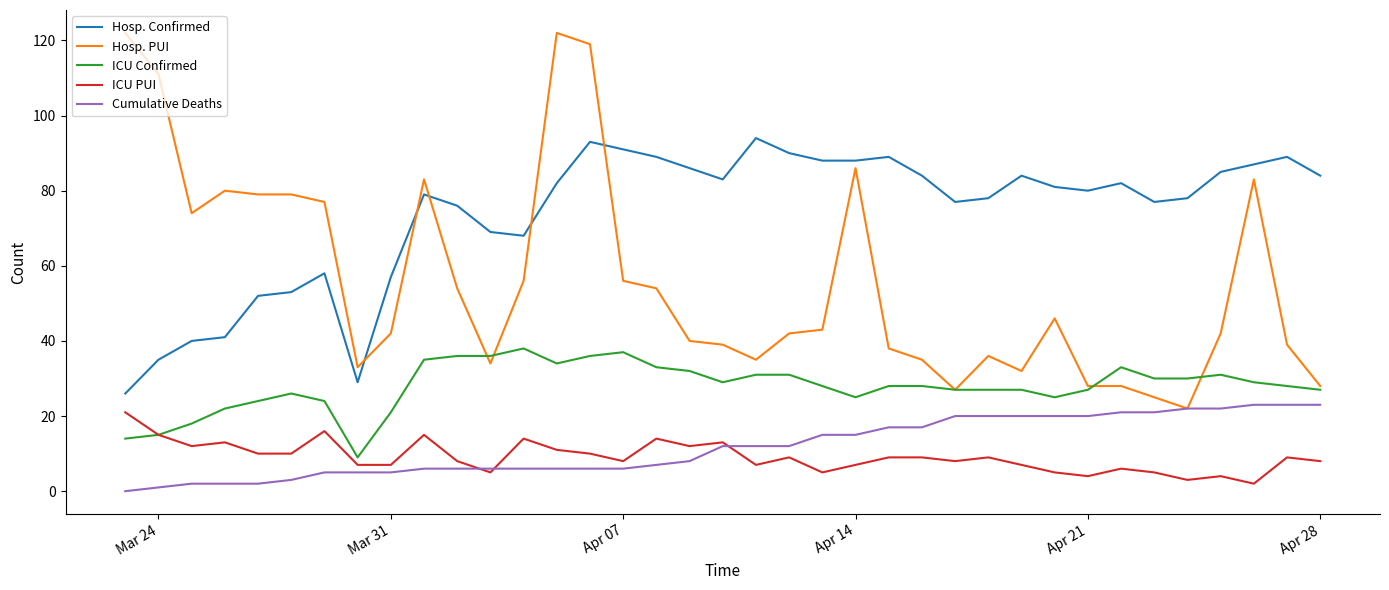

Which series has the largest total across all categories?

Hosp. Confirmed